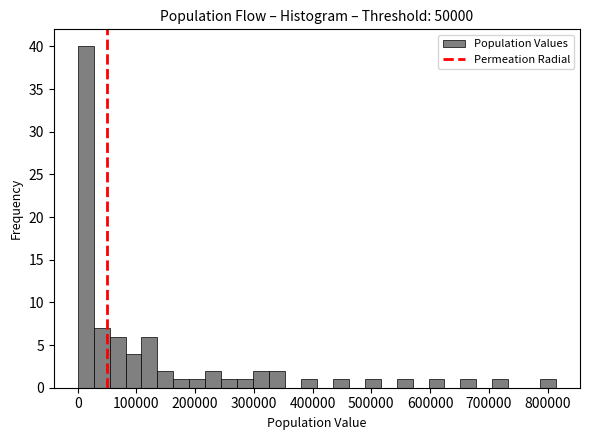

Read against the x-axis, roughly where is the centre of the tallest bar?

10000